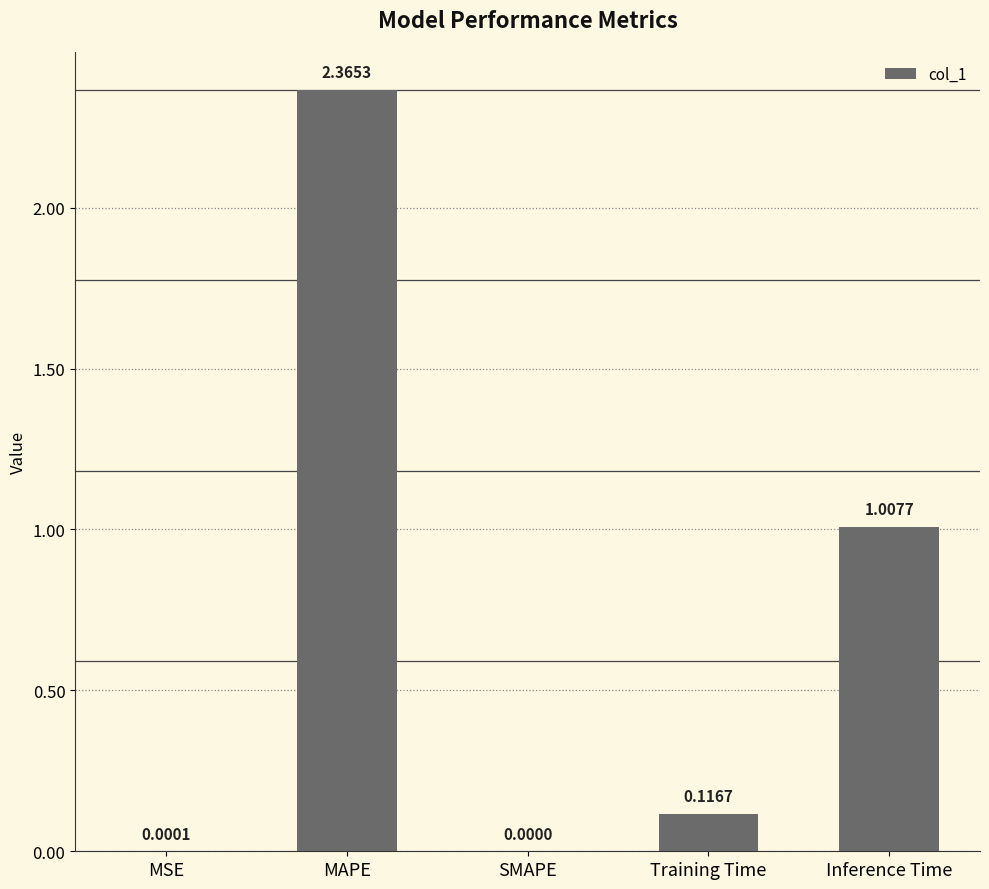

What is the change in value from MAPE to Training Time?

-2.2